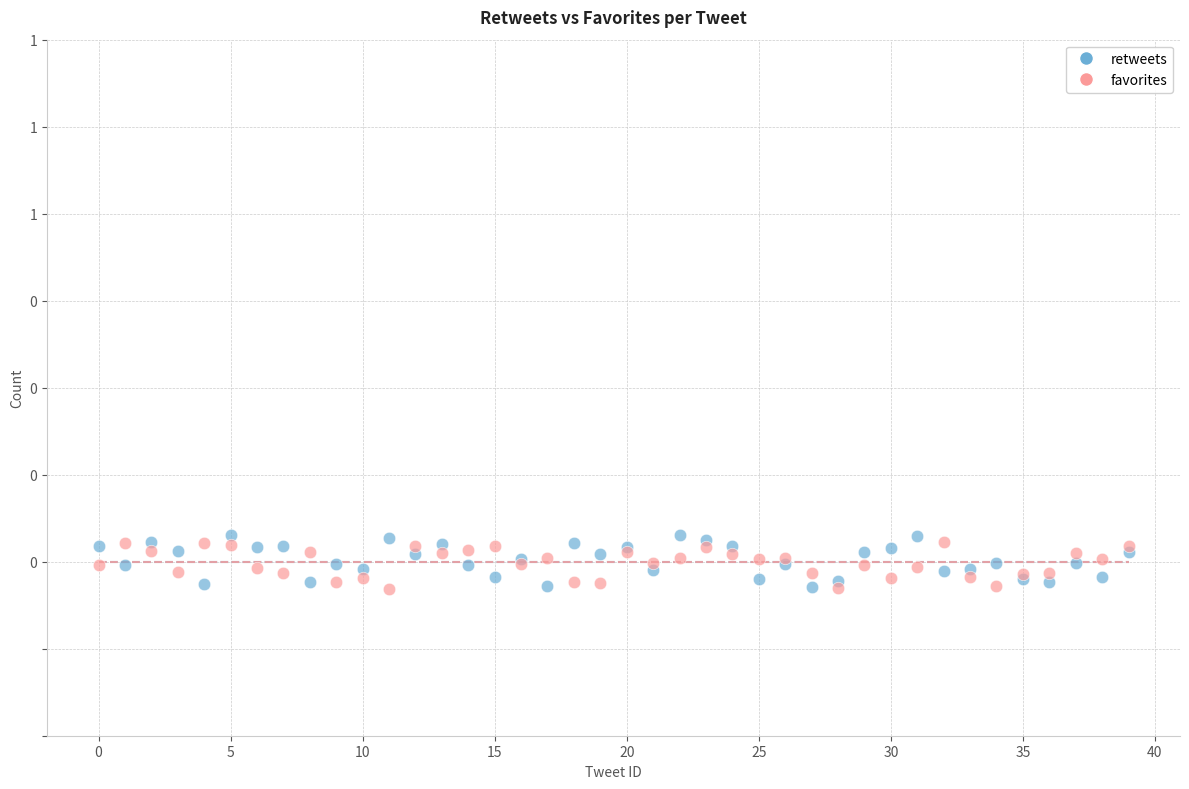

What are all the series names shown in the legend?

retweets, favorites